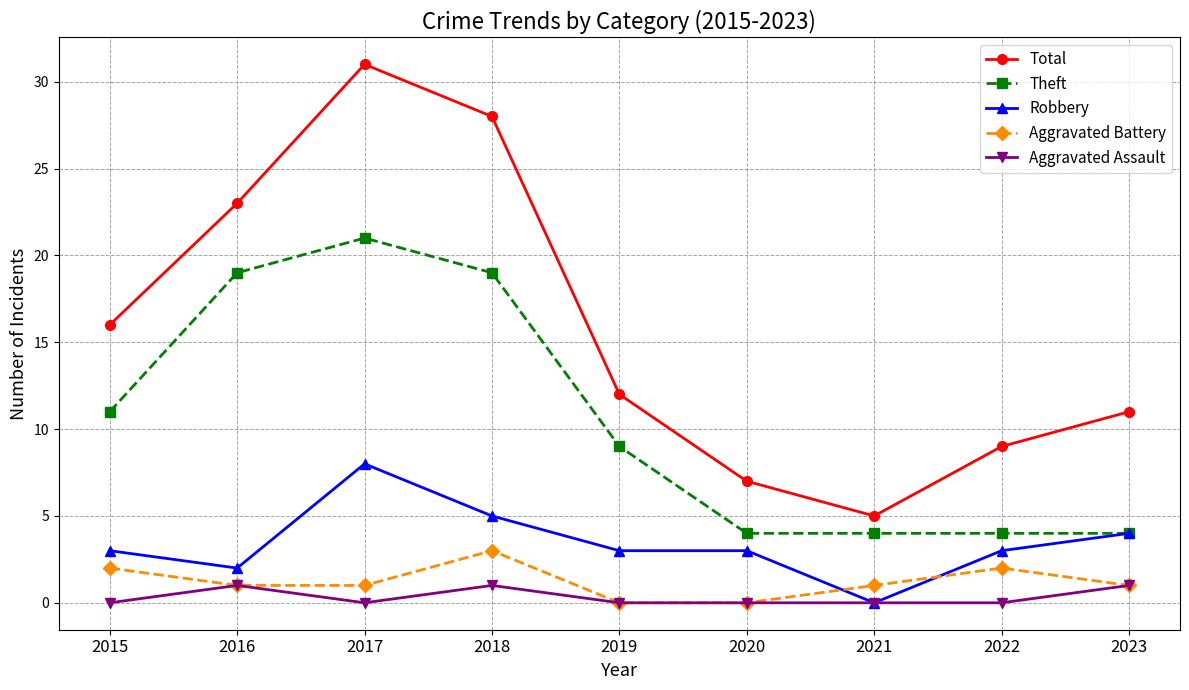

Where is the first local maximum for Aggravated Assault?

2016